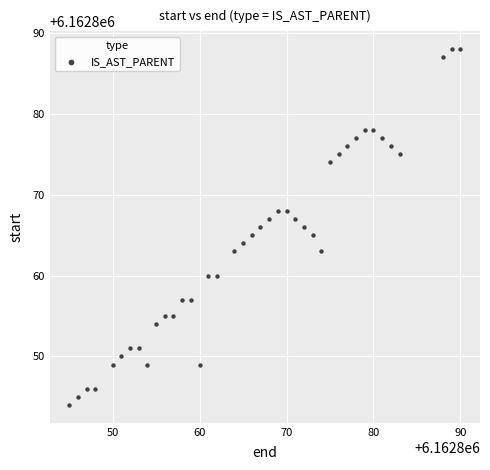

What is the range of X values (max minus min)?

45